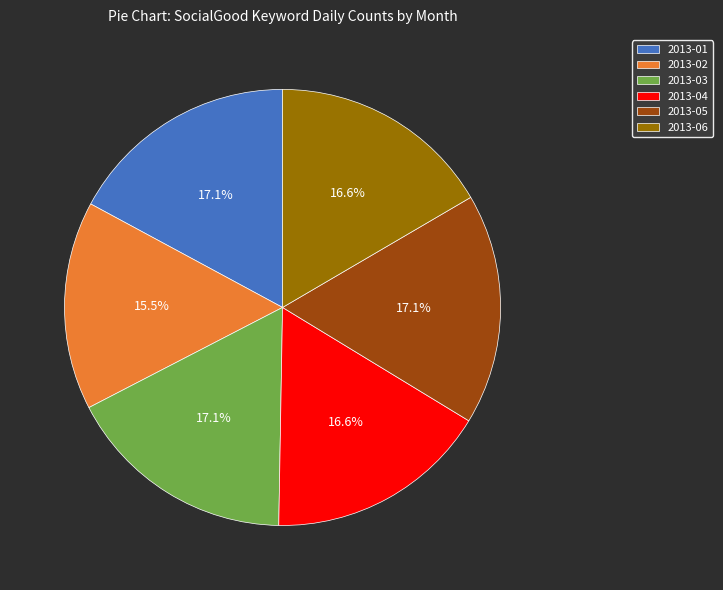

To the nearest percent, what is the combined percentage of 2013-02 and 2013-03?

33%